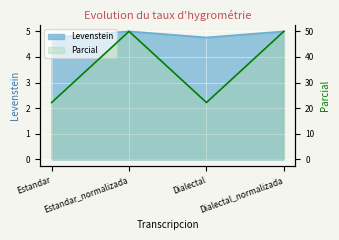

Count the number of categories in the chart.

4